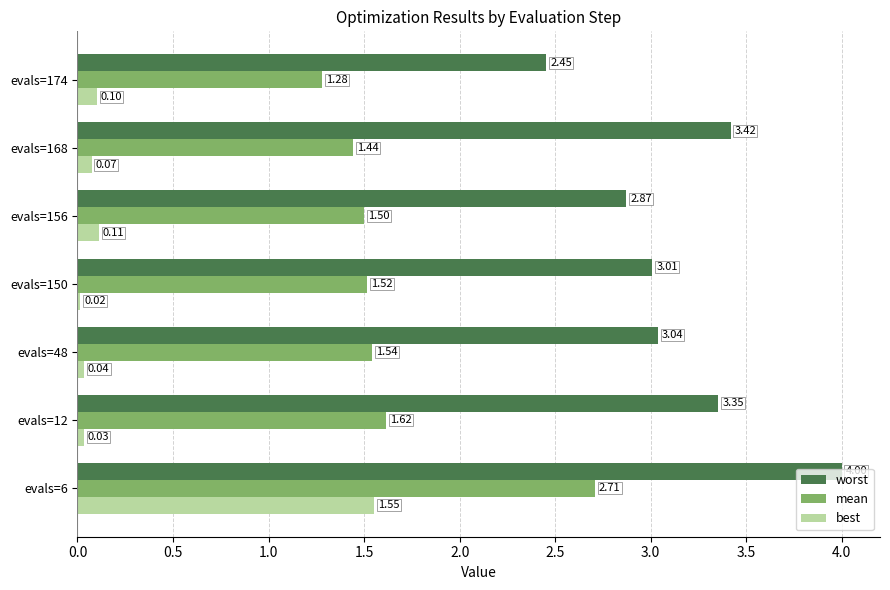

List the labels in order of worst value, largest first.

evals=6, evals=168, evals=12, evals=48, evals=150, evals=156, evals=174